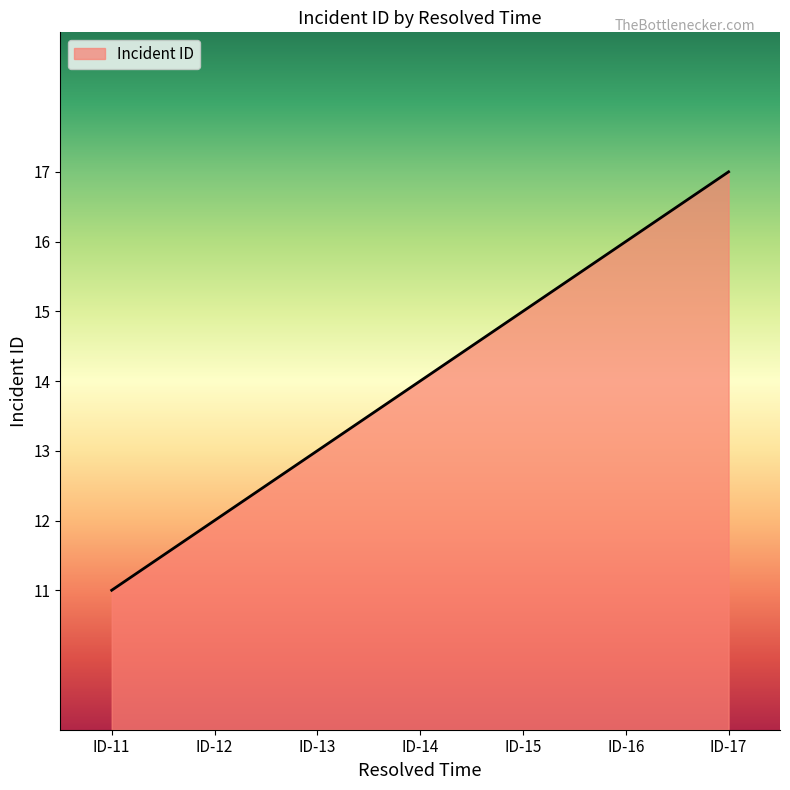

Does the chart display data point markers on the line(s)?

No